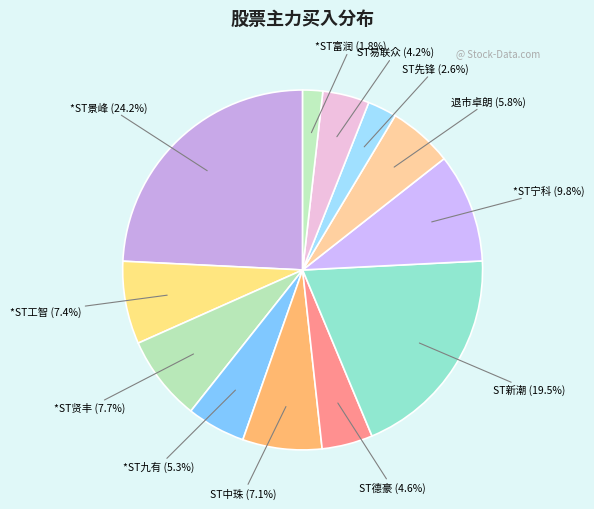

How many slices are in this pie chart?

12